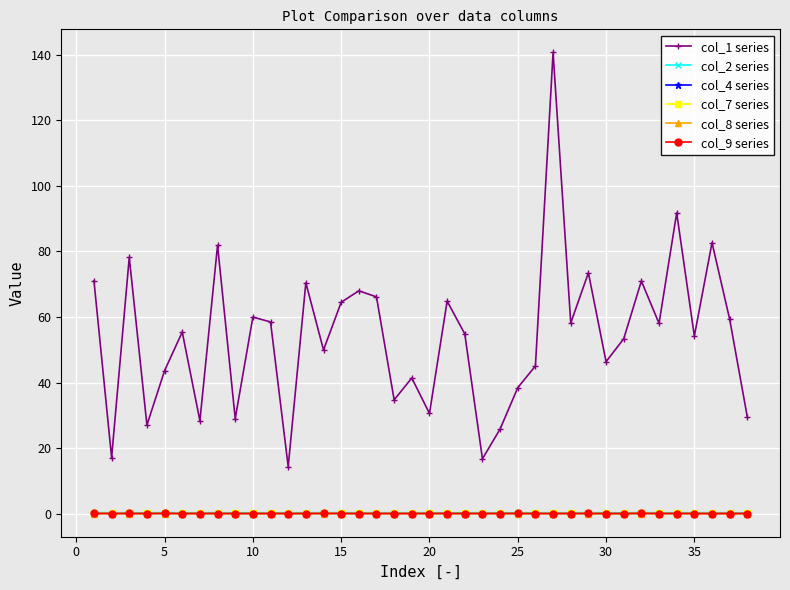

Which series has the widest spread of values?

col_1 series